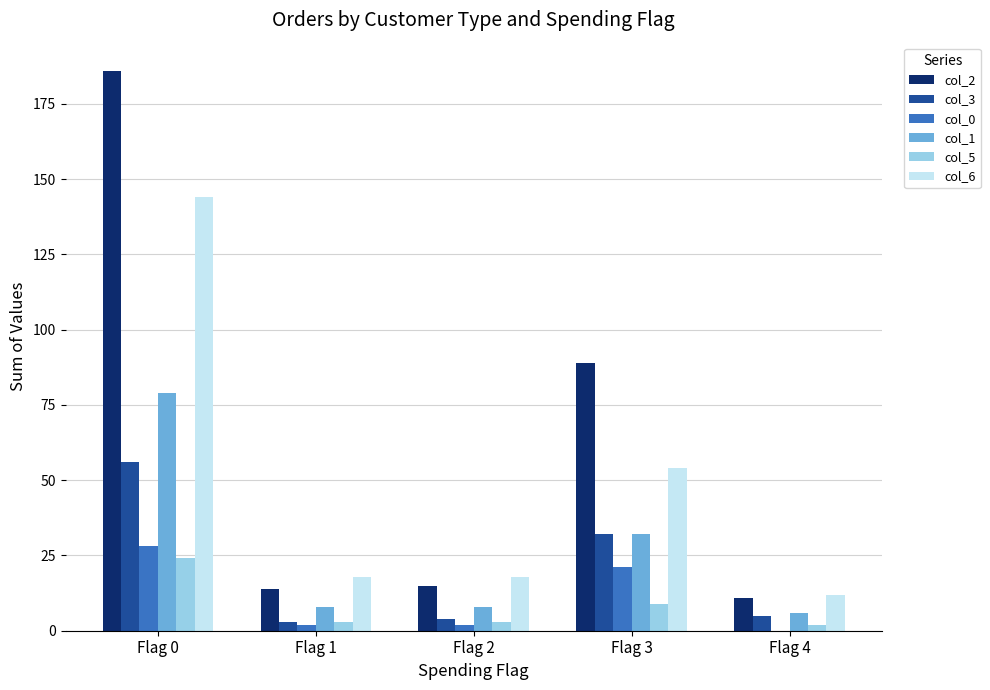

The value of col_5 at Flag 0 is 38. True or false?

False